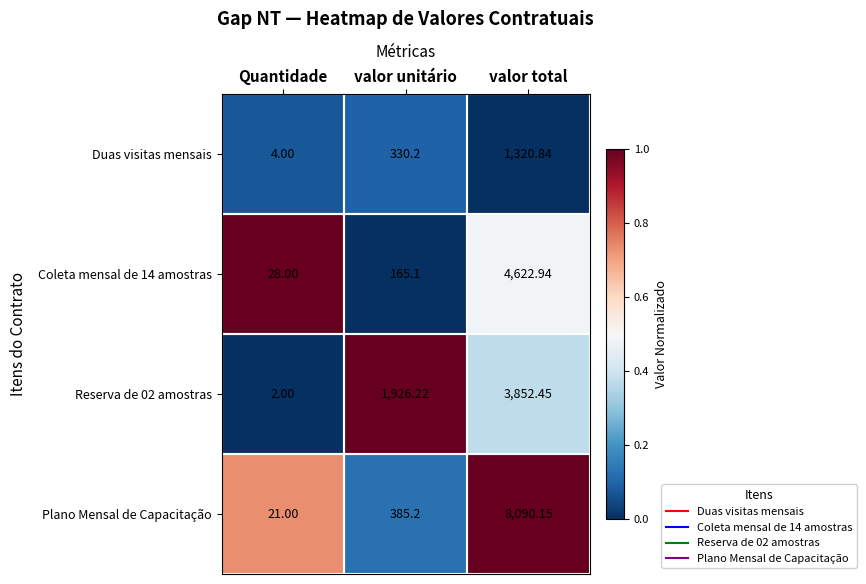

Where does the Reserva de 02 amostras series first go above 1926?

valor unitário